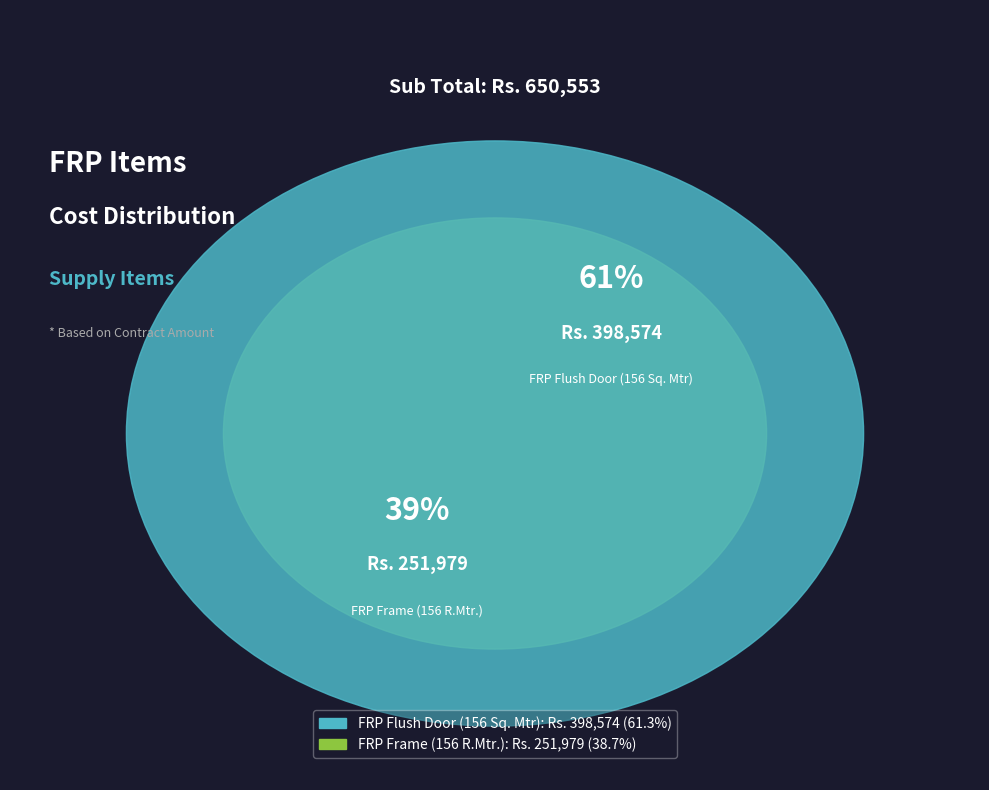

True or false: FRP Frame (156 R.Mtr.) accounts for 27% of the total.

False